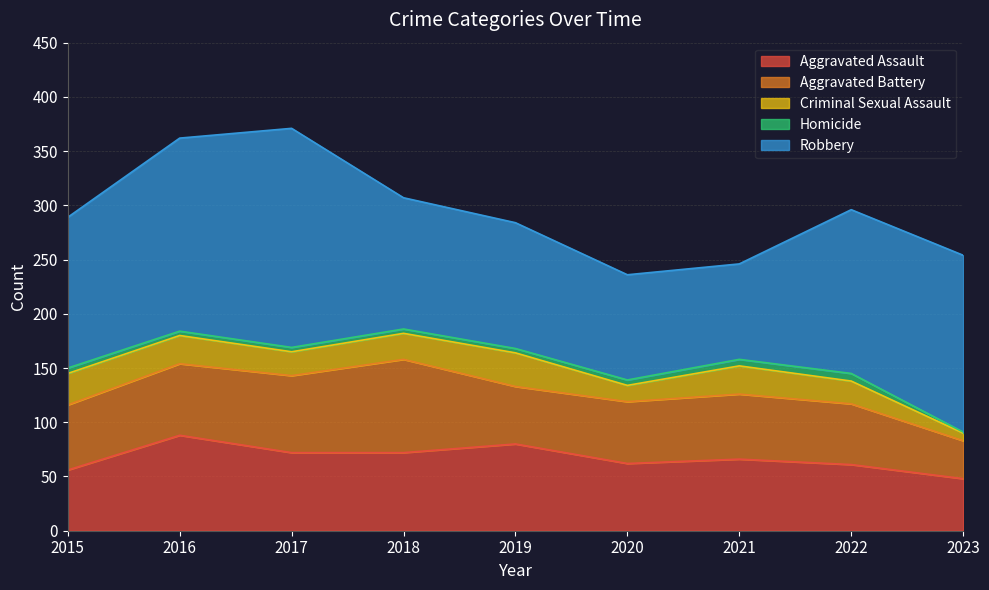

True or false: Aggravated Battery has more than 2 interior local peaks.

False